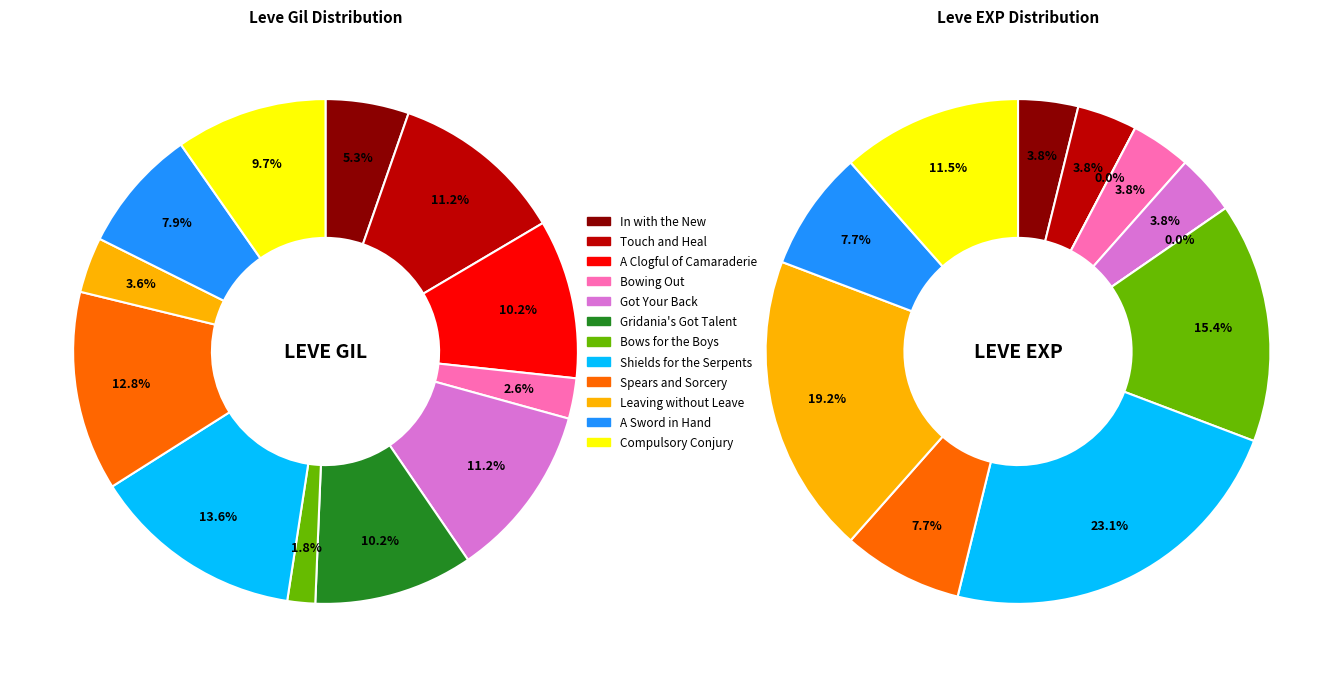

The Spears and Sorcery slice represents 4% of the pie. True or false?

False